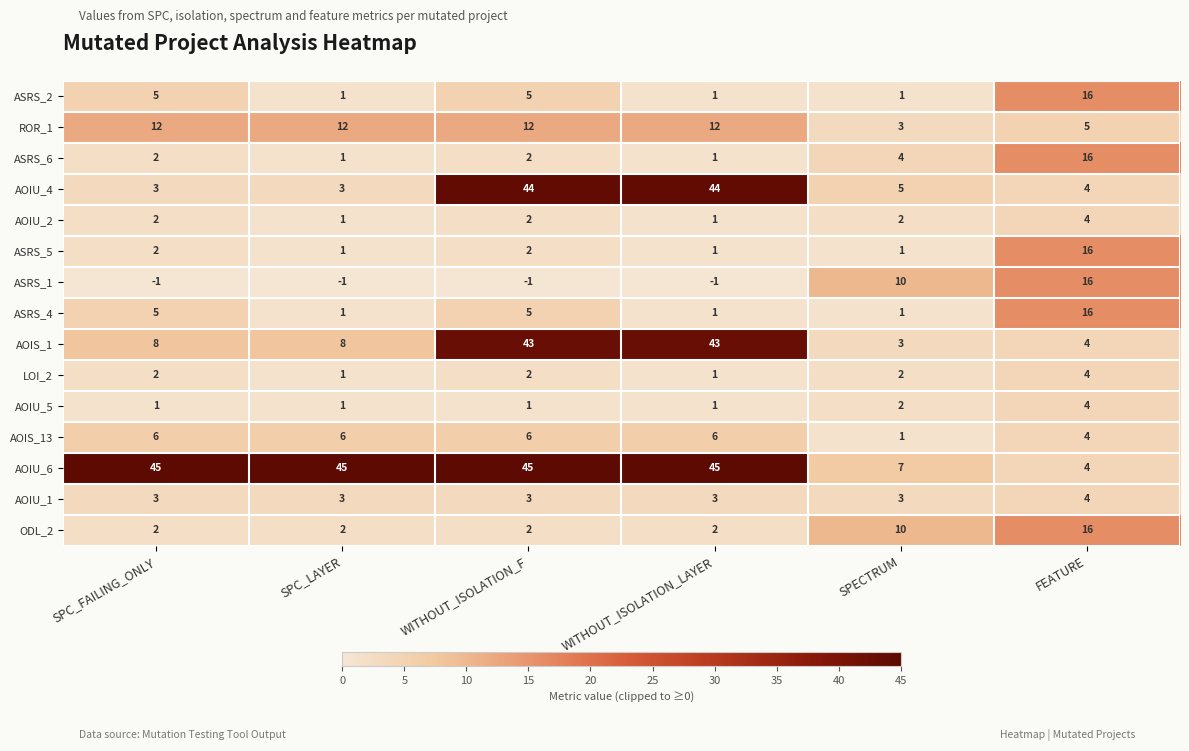

At which label does AOIU_6 reach its minimum?

FEATURE